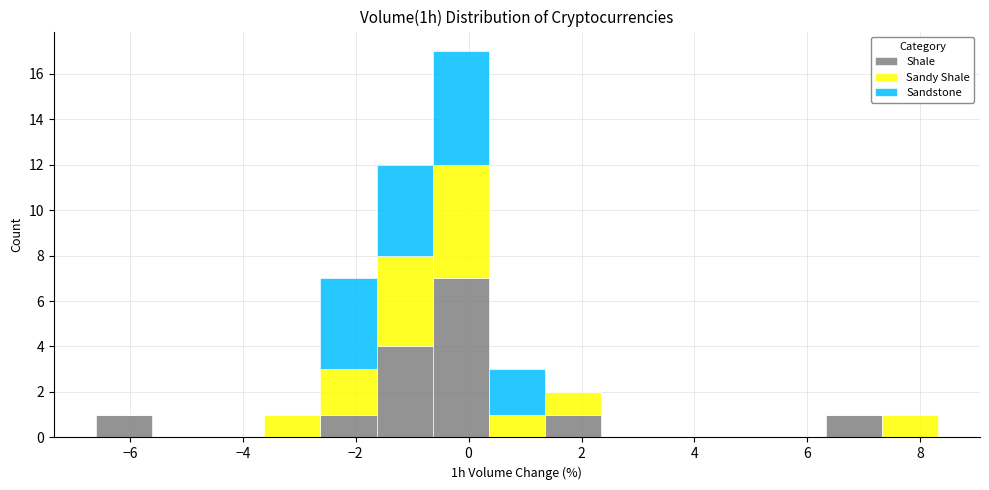

Reading left to right, transcribe this chart: for each stacked bar, give the range it covers on the x-axis and its total height. Neither the bar edges nor the heights are printed on the chart, so give them approximately, as read against the axes.

-6.6 to -5.6: 1
-5.6 to -4.6: 0
-4.6 to -3.6: 0
-3.6 to -2.6: 1
-2.6 to -1.6: 7
-1.6 to -0.6: 12
-0.6 to 0.4: 17
0.4 to 1.4: 3
1.4 to 2.4: 2
2.4 to 3.4: 0
3.4 to 4.4: 0
4.4 to 5.4: 0
5.4 to 6.4: 0
6.4 to 7.4: 1
7.4 to 8.4: 1